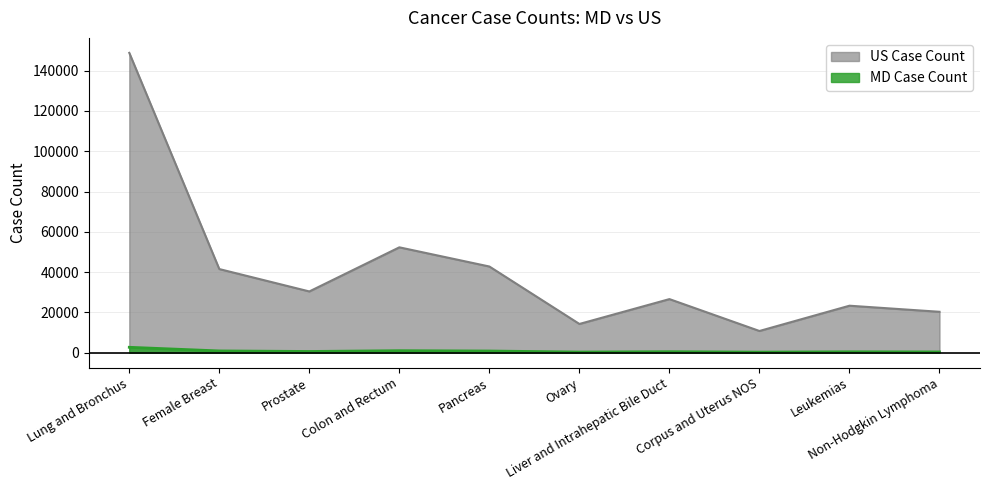

In US Case Count, how many points are lower than both neighbors (excluding endpoints)?

3